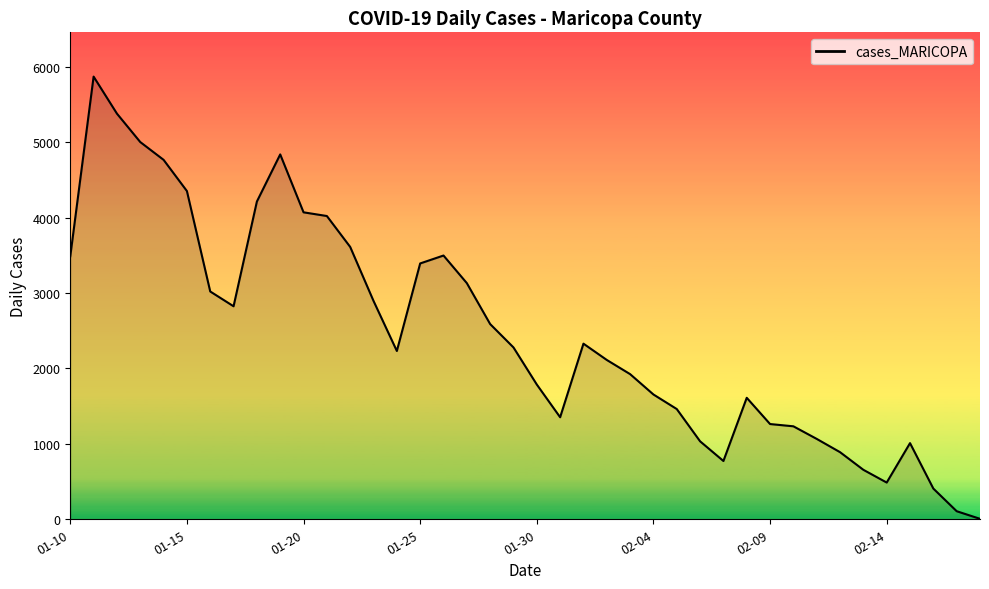

What is the greatest value displayed?

5871